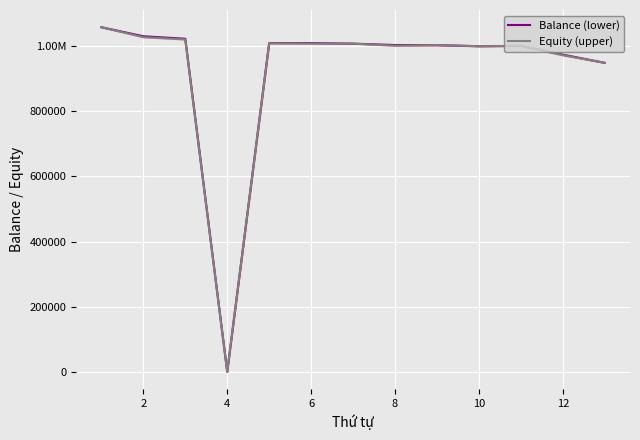

What is the value of the Balance (lower) point at the 5th from the left?

1009582.5